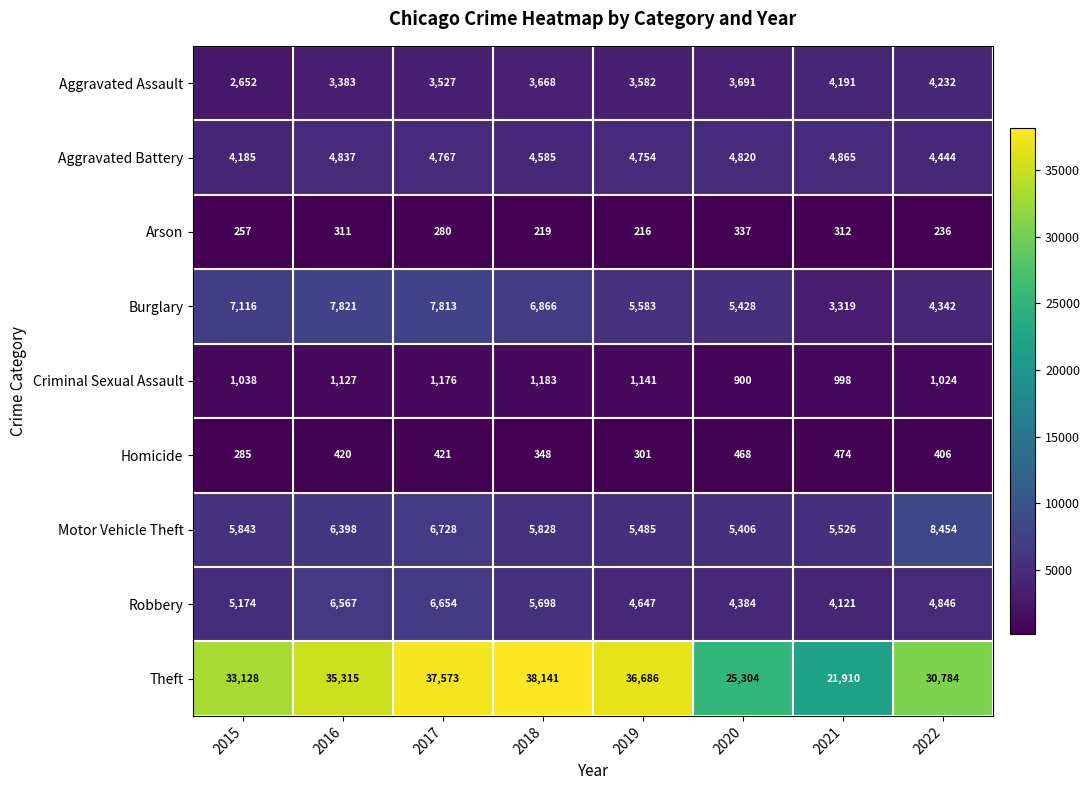

Where is Burglary nearest to the value 5570?

2019